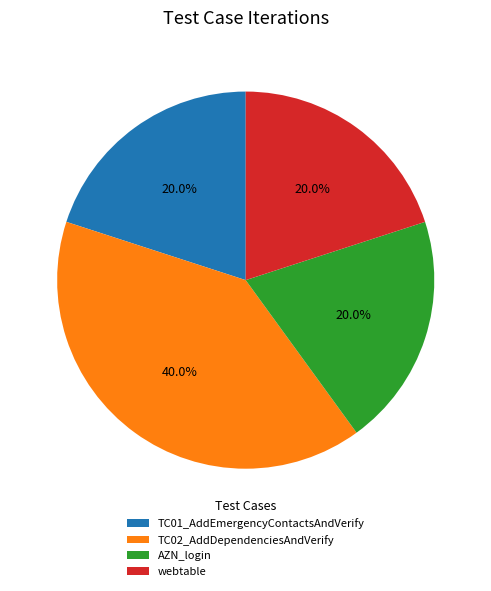

To the nearest percent, what is the combined percentage of TC01_AddEmergencyContactsAndVerify and webtable?

40%